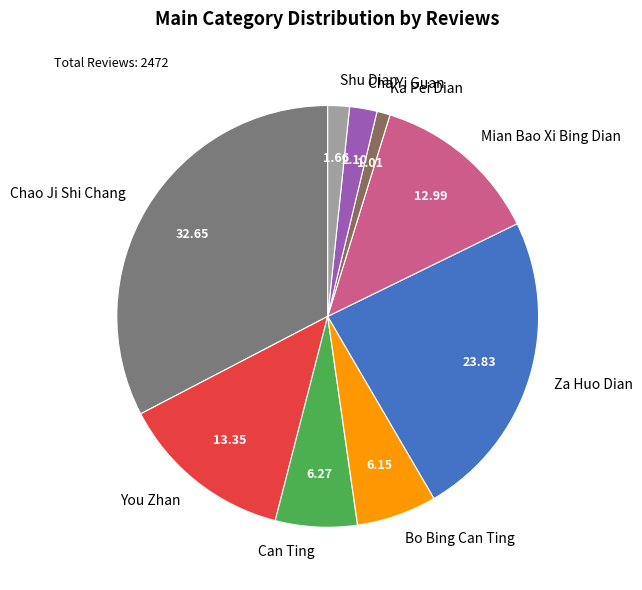

Does any single category account for the majority?

No